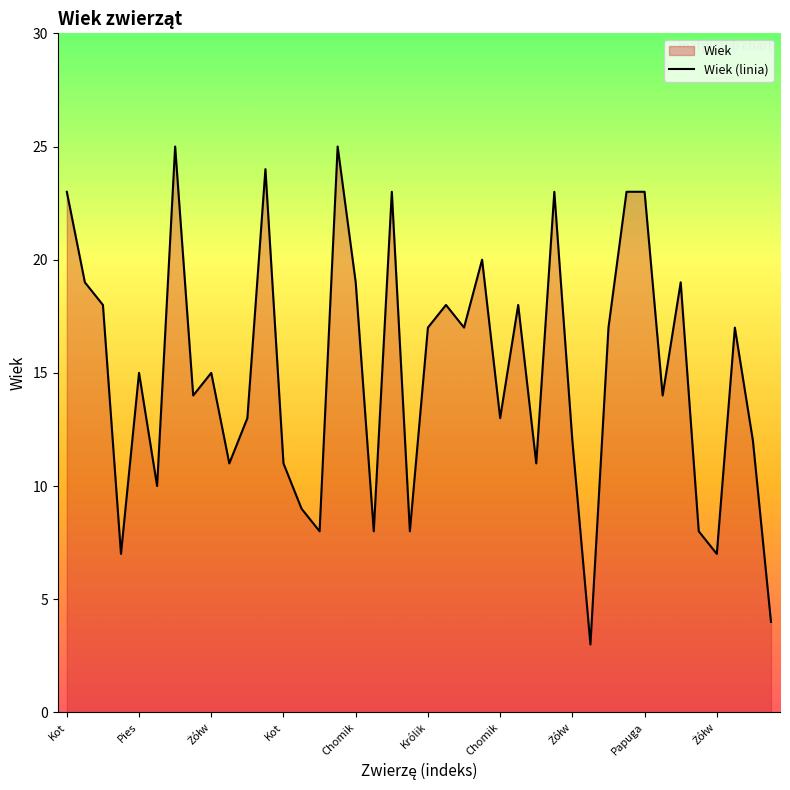

How many lines are shown in the chart?

1